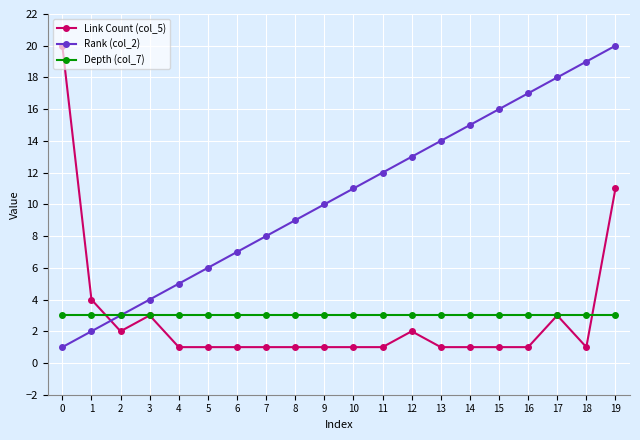

At which category is the sum across all series the highest?

19